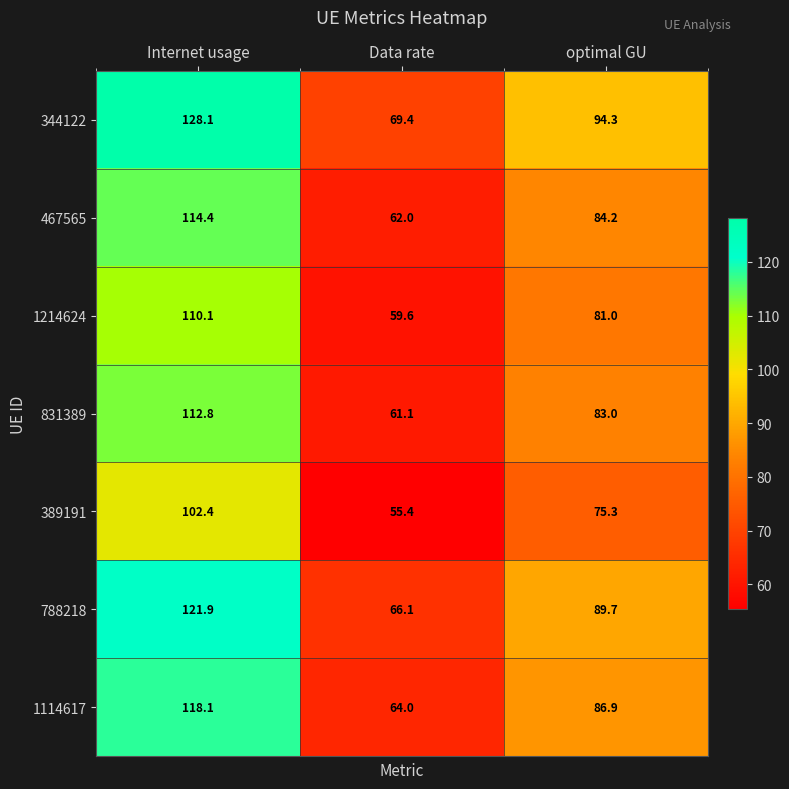

What is the greatest value displayed?

128.1